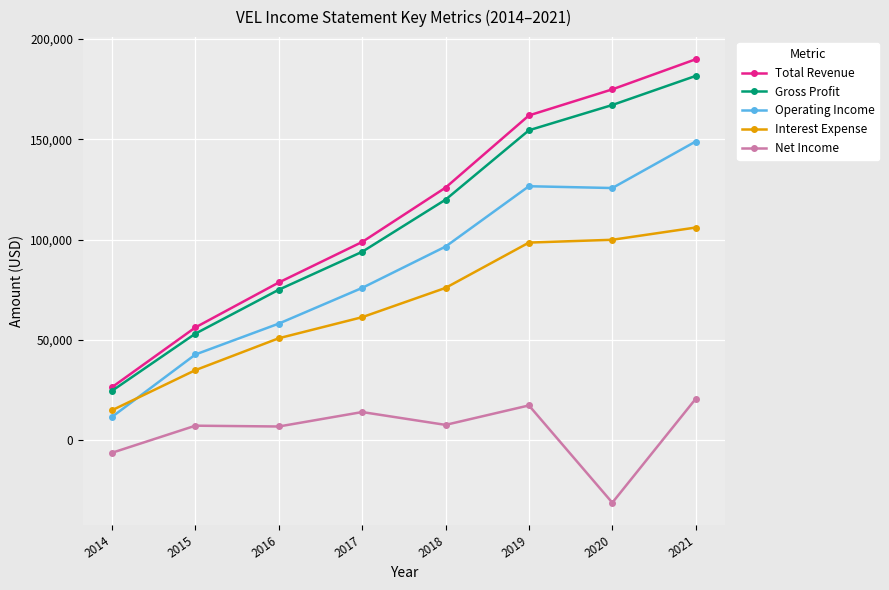

How many intersections are there between Interest Expense and Operating Income?

1